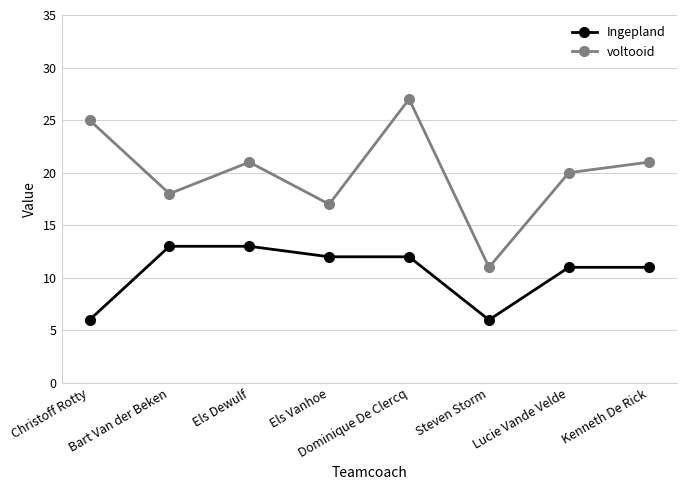

What is the smallest value displayed?

6